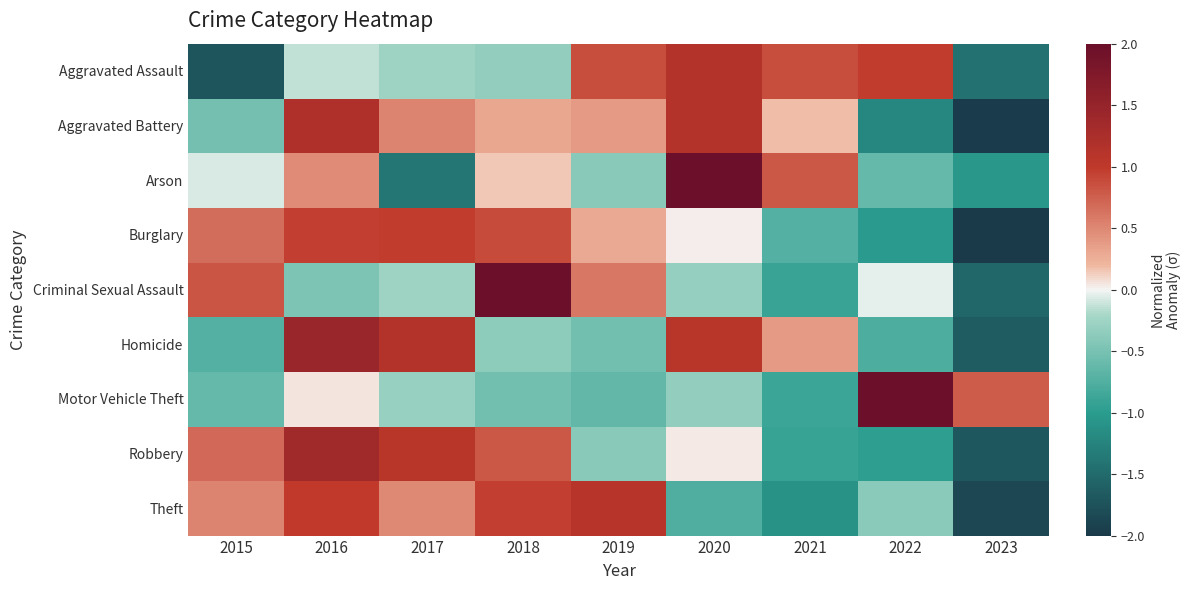

Reading left to right, extract all data points from this chart.

Aggravated Assault: 2015=-1.7	2016=-0.1	2017=-0.3	2018=-0.3	2019=0.9	2020=1.2	2021=0.9	2022=1.0	2023=-1.4
Aggravated Battery: 2015=-0.5	2016=1.2	2017=0.5	2018=0.3	2019=0.4	2020=1.1	2021=0.2	2022=-1.2	2023=-2.0
Arson: 2015=-0.1	2016=0.5	2017=-1.4	2018=0.1	2019=-0.4	2020=2.1	2021=0.8	2022=-0.6	2023=-1.1
Burglary: 2015=0.7	2016=1.0	2017=1.0	2018=0.9	2019=0.3	2020=0.0	2021=-0.7	2022=-1.0	2023=-2.1
Criminal Sexual Assault: 2015=0.8	2016=-0.5	2017=-0.3	2018=2.1	2019=0.6	2020=-0.3	2021=-0.9	2022=-0.0	2023=-1.5
Homicide: 2015=-0.7	2016=1.4	2017=1.1	2018=-0.4	2019=-0.5	2020=1.1	2021=0.4	2022=-0.8	2023=-1.7
Motor Vehicle Theft: 2015=-0.6	2016=0.1	2017=-0.3	2018=-0.5	2019=-0.6	2020=-0.3	2021=-0.9	2022=2.5	2023=0.8
Robbery: 2015=0.7	2016=1.4	2017=1.1	2018=0.8	2019=-0.4	2020=0.0	2021=-0.9	2022=-1.0	2023=-1.7
Theft: 2015=0.5	2016=1.0	2017=0.5	2018=1.0	2019=1.1	2020=-0.8	2021=-1.1	2022=-0.4	2023=-1.8